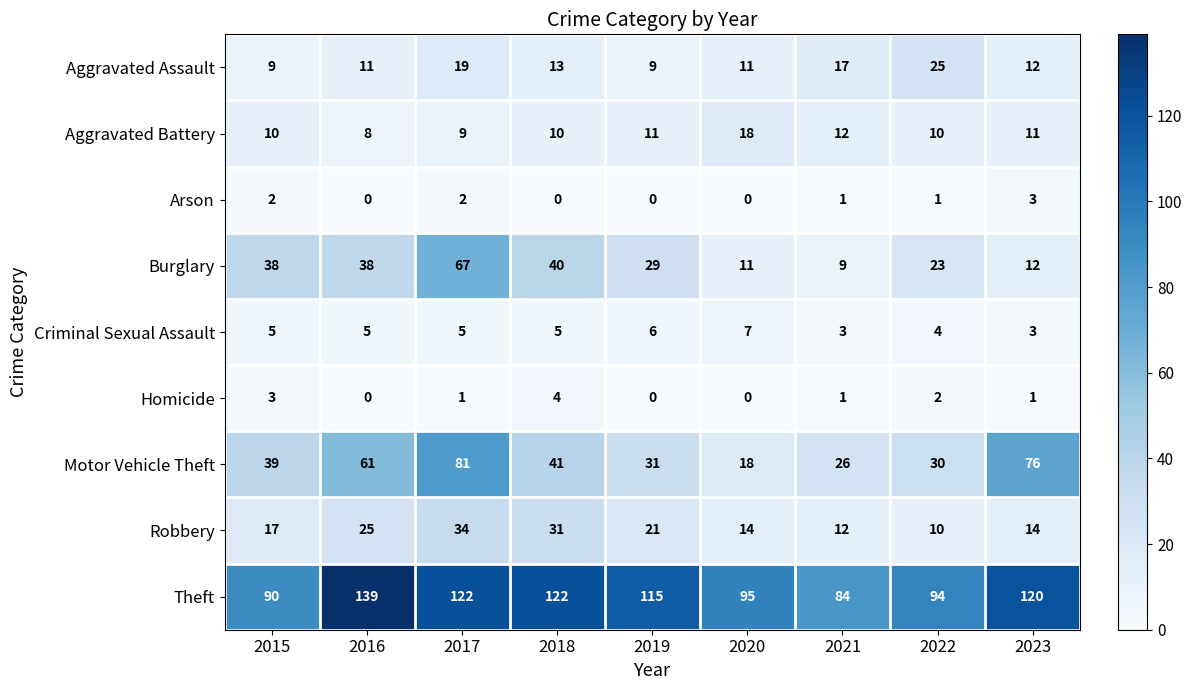

Is it true that Burglary equals 9 at 2021?

True